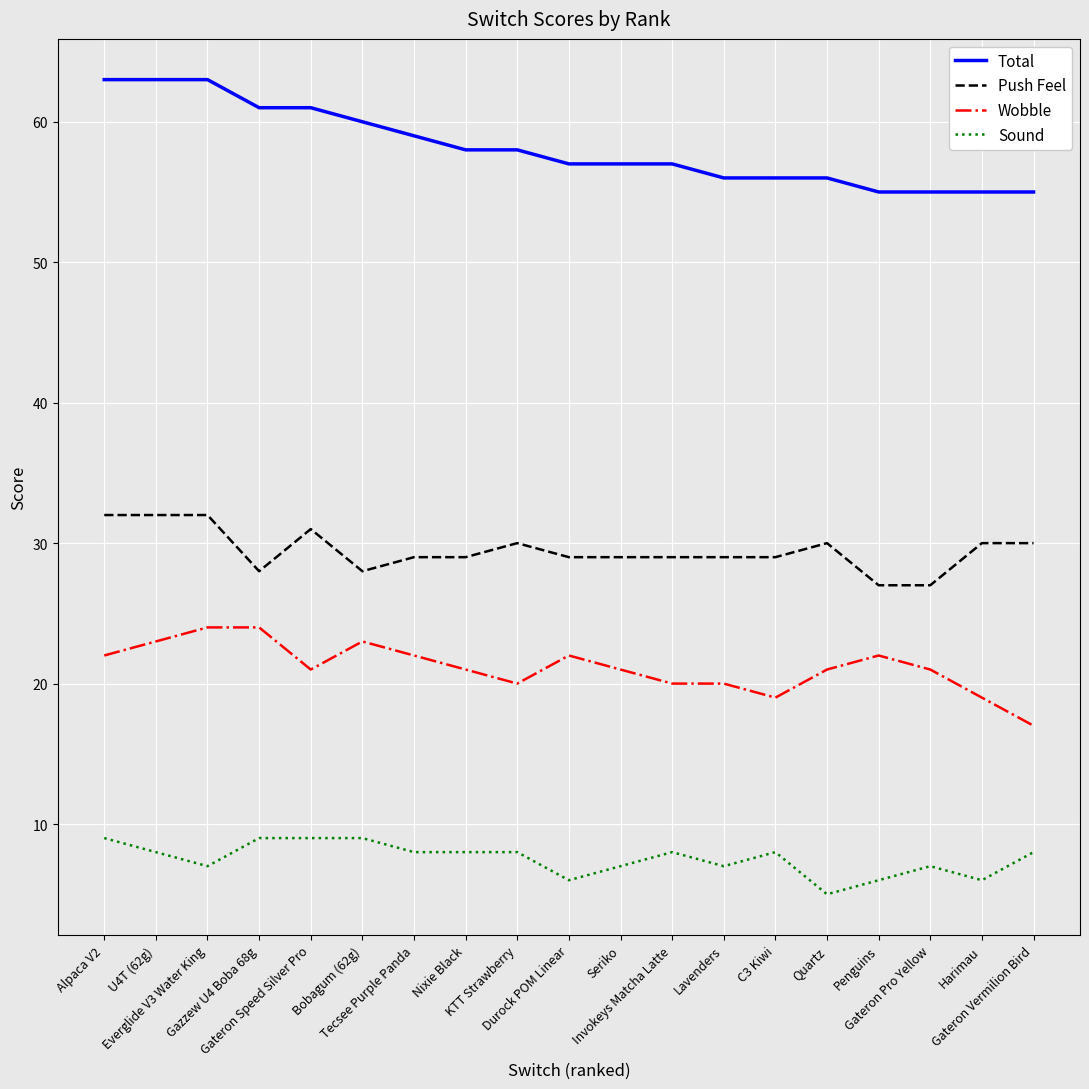

At which label is Total closest to 59?

Tecsee Purple Panda